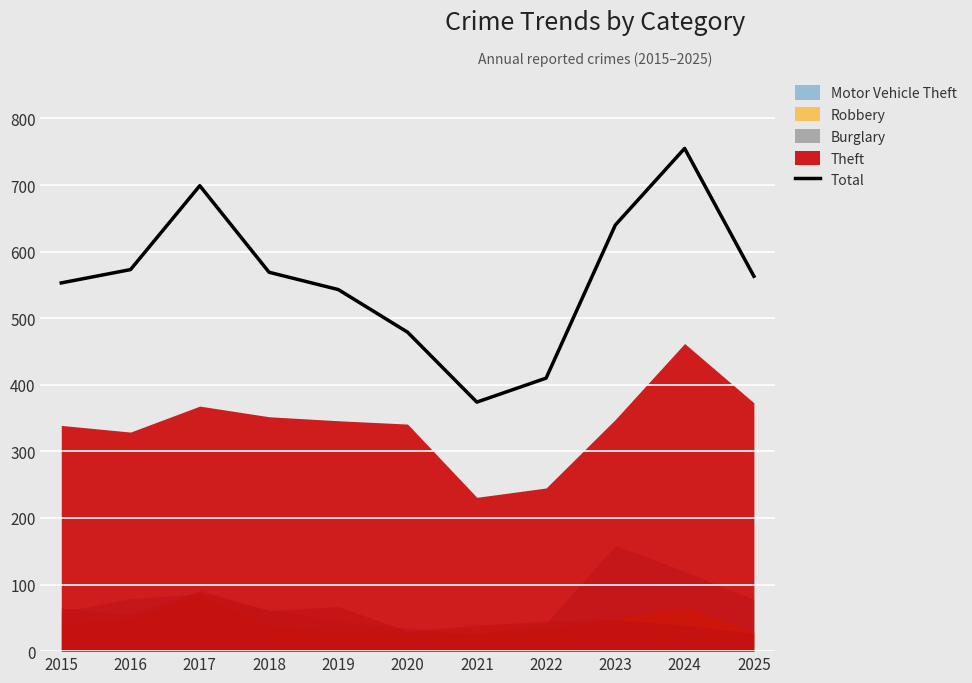

True or false: the data shows 543 at 2019.

True